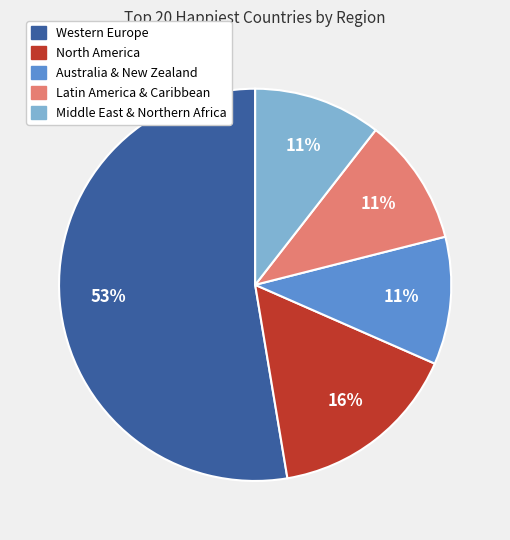

True or false: Middle East & Northern Africa accounts for 21% of the total.

False